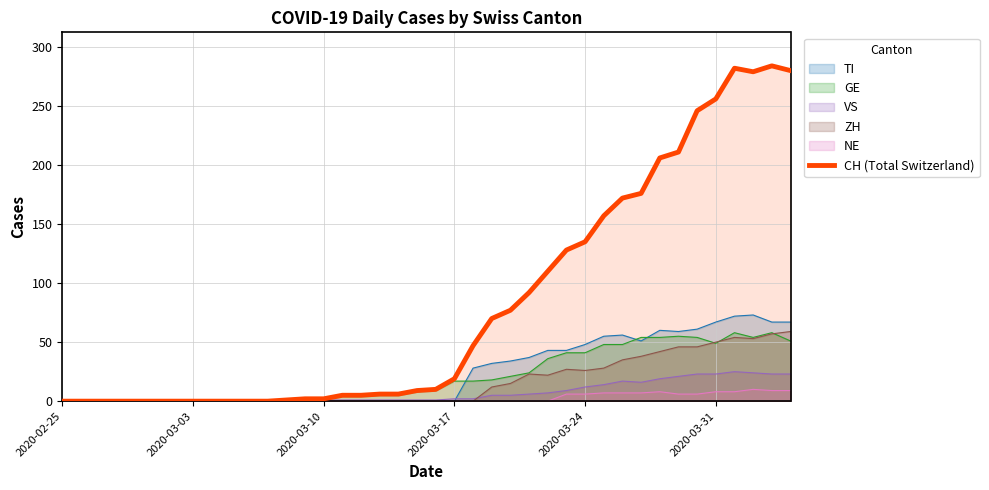

Reading left to right, what are all the values shown in this chart?

0	0	0	0	0	0	0	0	0	0	0	0	1	2	2	5	5	6	6	9	10	19	47	70	77	92	110	128	135	157	172	176	206	211	246	256	282	279	284	280